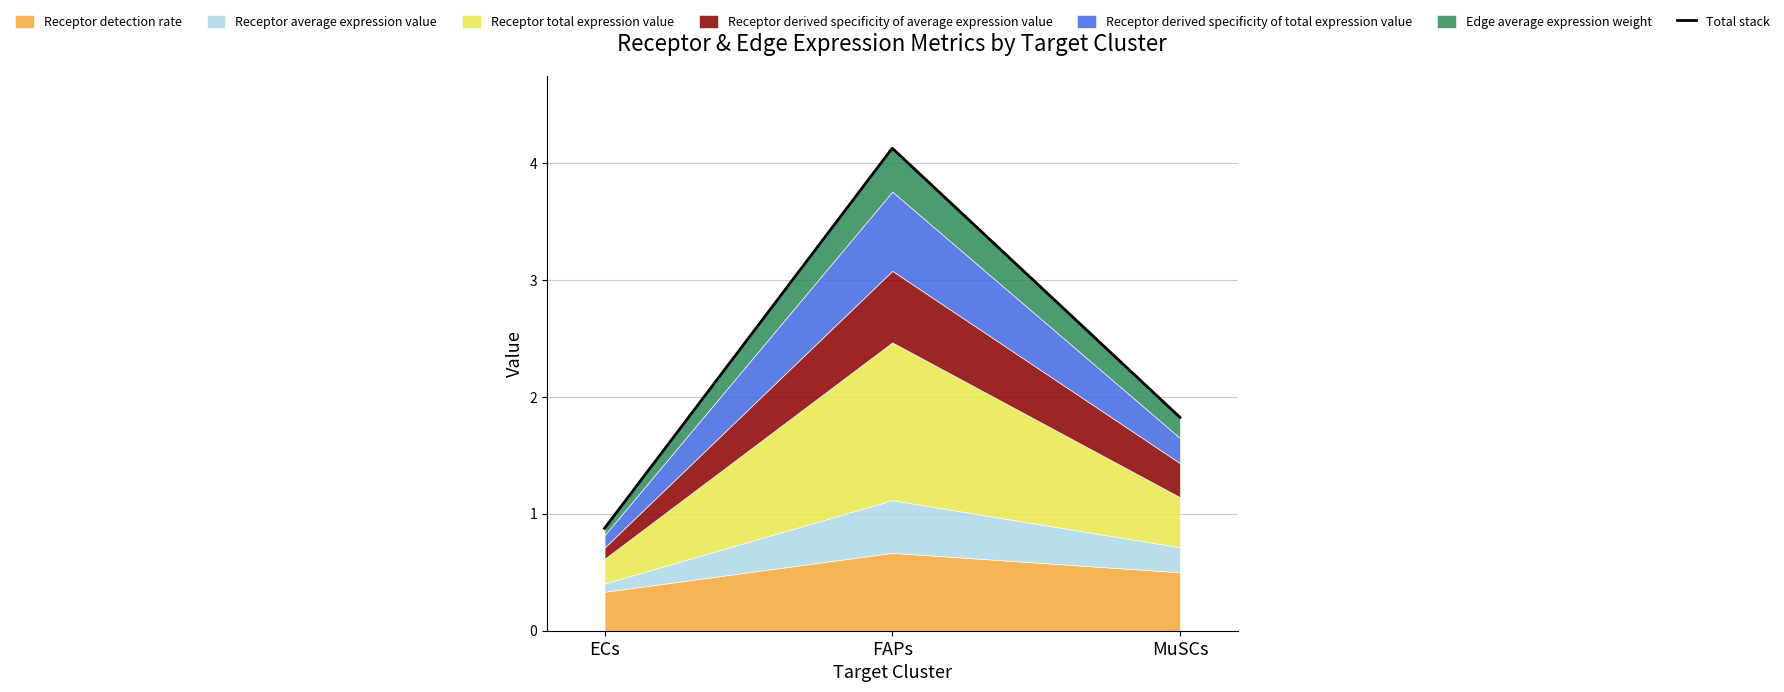

How many lines are shown in the chart?

1